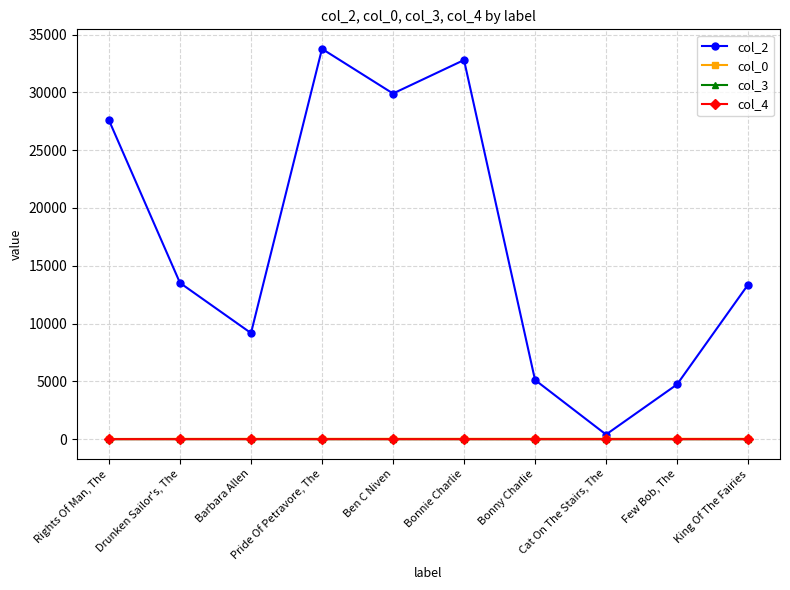

What is the label of the 5th point from the left?

Ben C Niven